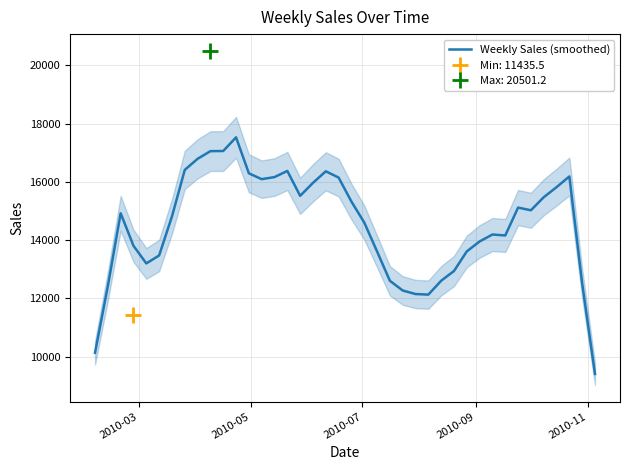

How many lines are shown in the chart?

1